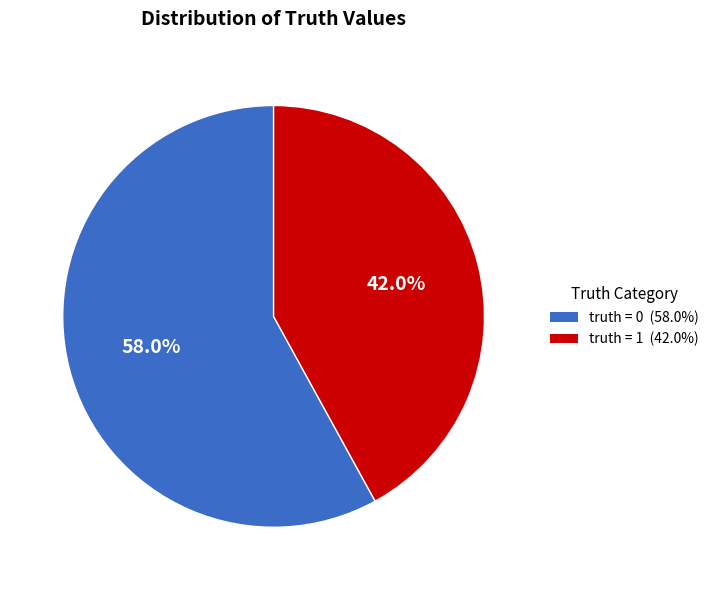

Approximately how many times larger is the value at truth = 0 (58.0%) compared to truth = 1 (42.0%)?

1.4